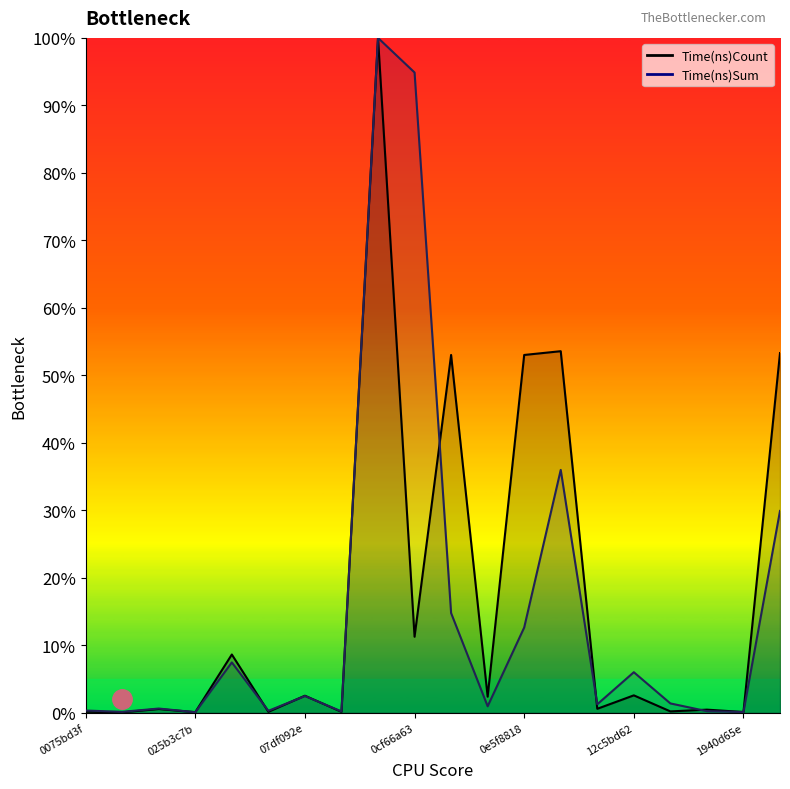

What is the difference between the Time(ns)Count values at 1b749bc7 and 1940d65e?

0.5